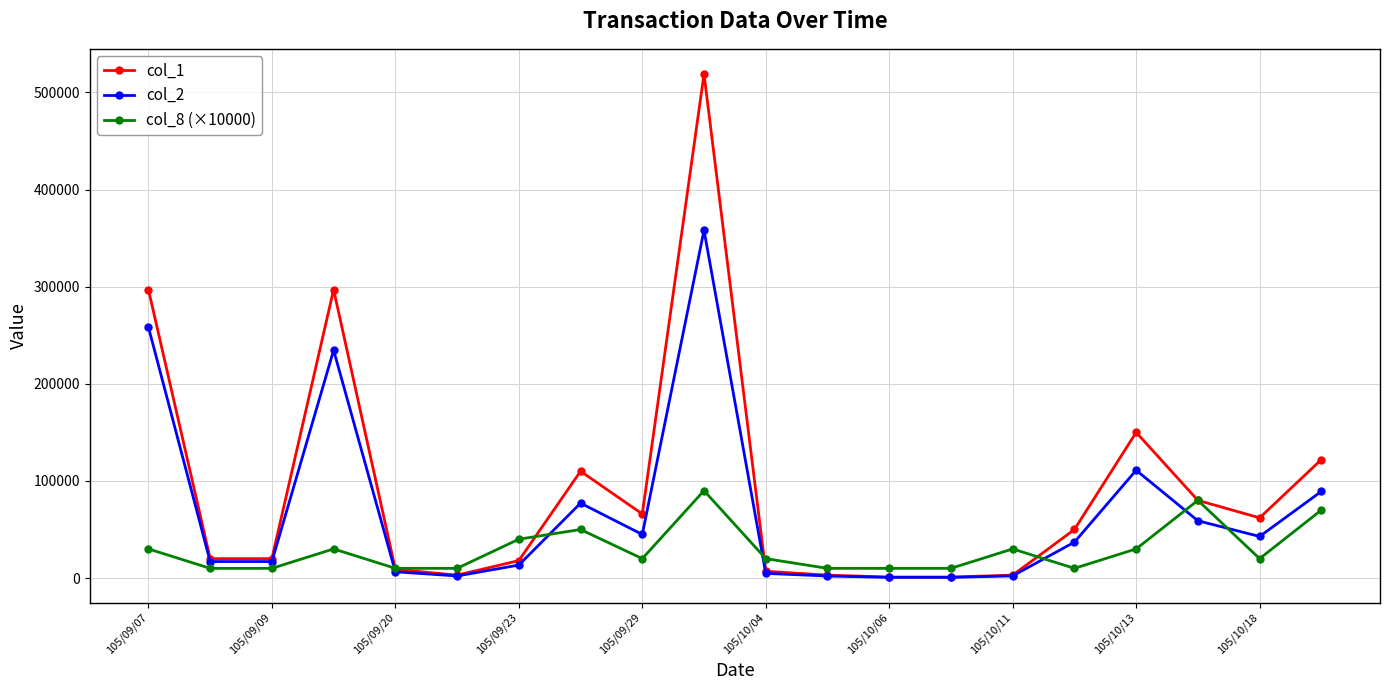

Rank the series by their maximum value, from highest to lowest.

col_1, col_2, col_8 (×10000)